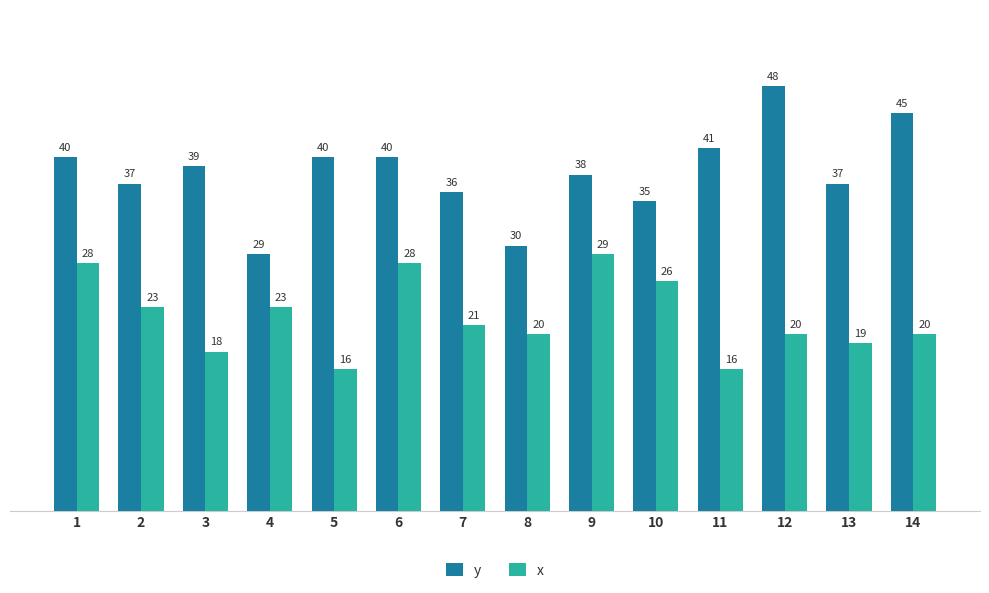

Between 8 and 14, which series saw the biggest shift?

y